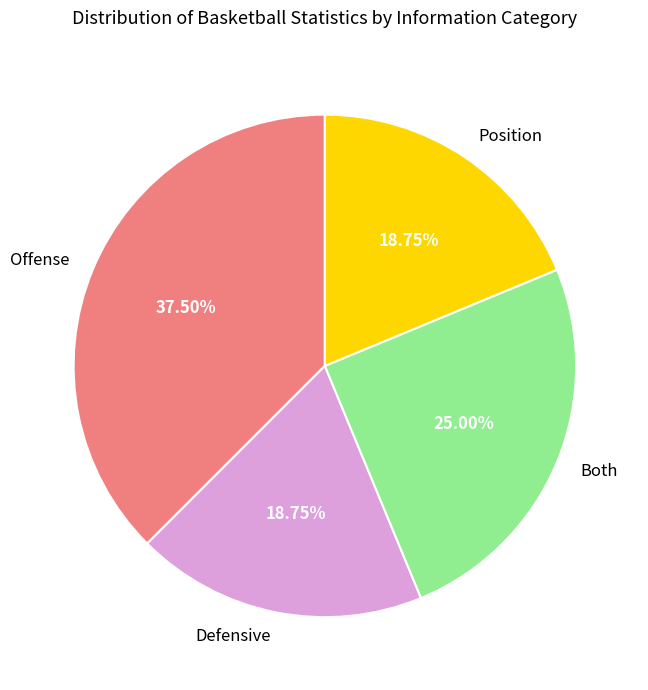

Which has a higher value, Offense or Defensive?

Offense